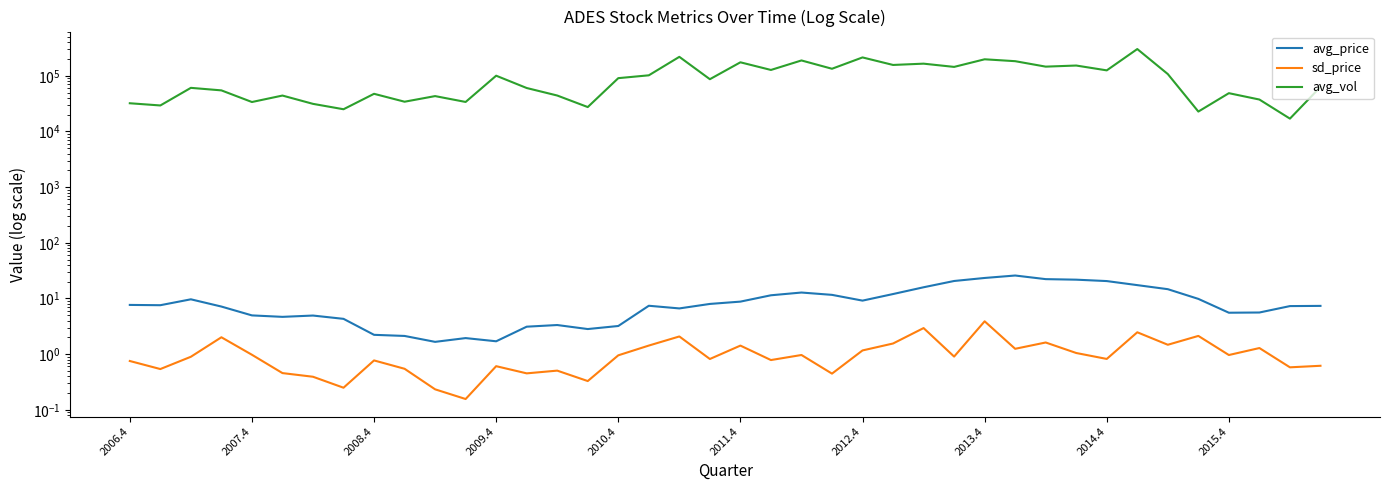

True or false: avg_vol and avg_price intersect in this chart.

False